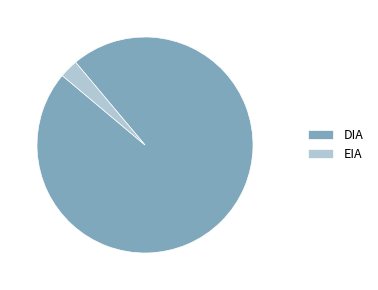

Is there any slice that represents more than half of the pie?

Yes